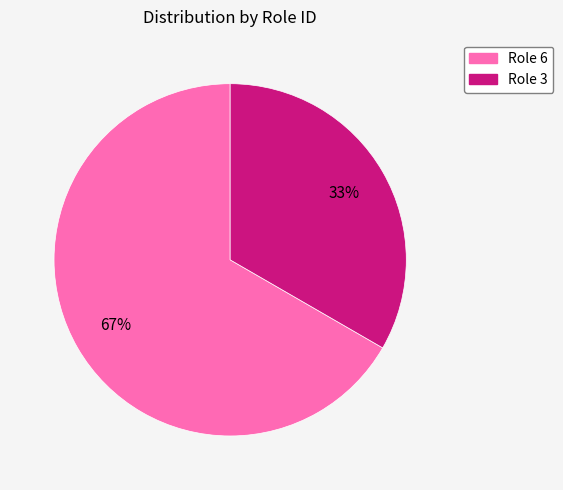

Does any single category account for the majority?

Yes